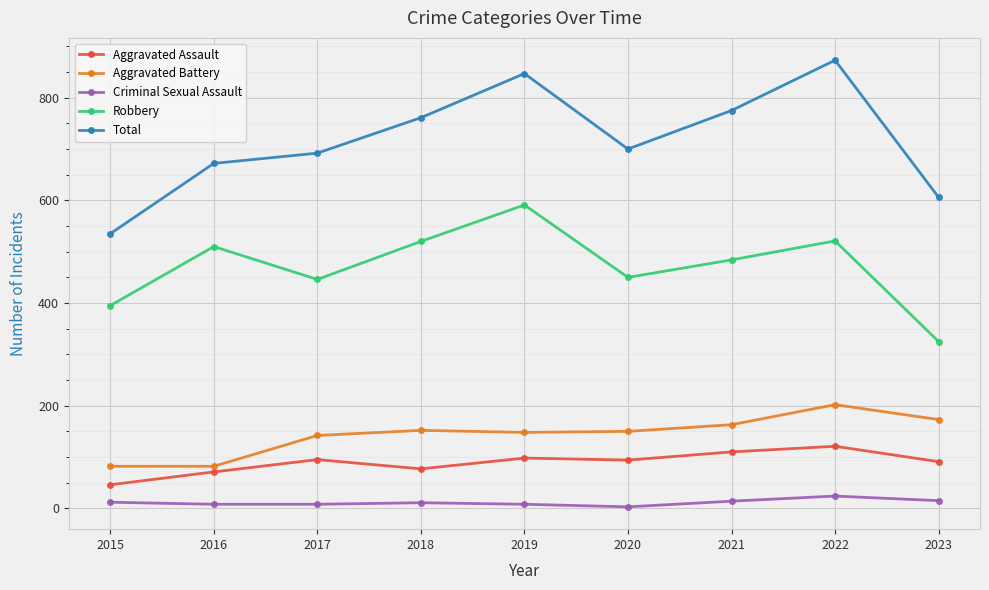

Is the value of Total at 2015 greater than the value of Criminal Sexual Assault at 2015?

Yes